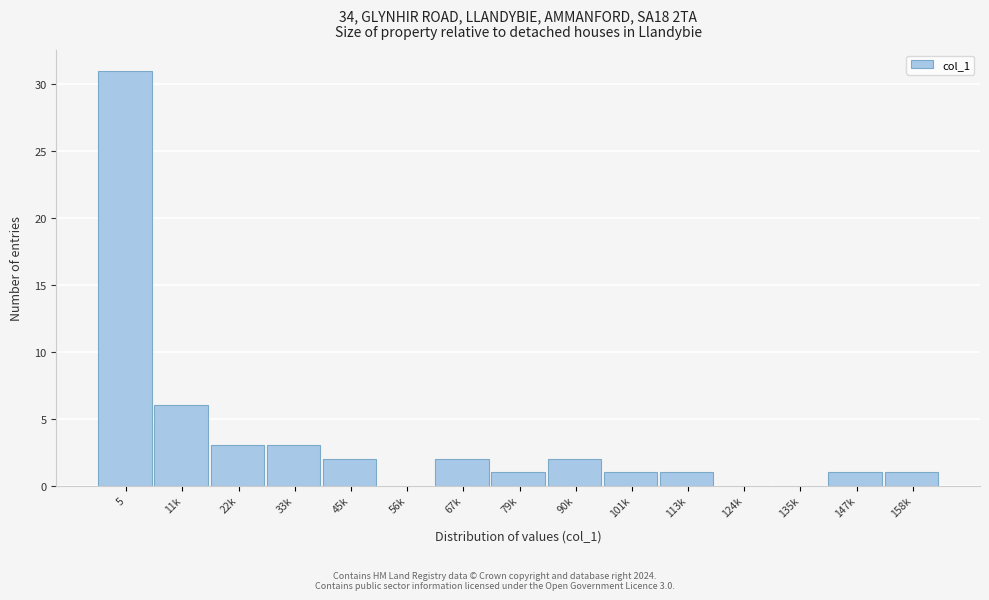

Reading left to right, list all the values displayed in this chart.

5=31	11k=6	22k=3	33k=3	45k=2	56k=0	67k=2	79k=1	90k=2	101k=1	113k=1	124k=0	135k=0	147k=1	158k=1